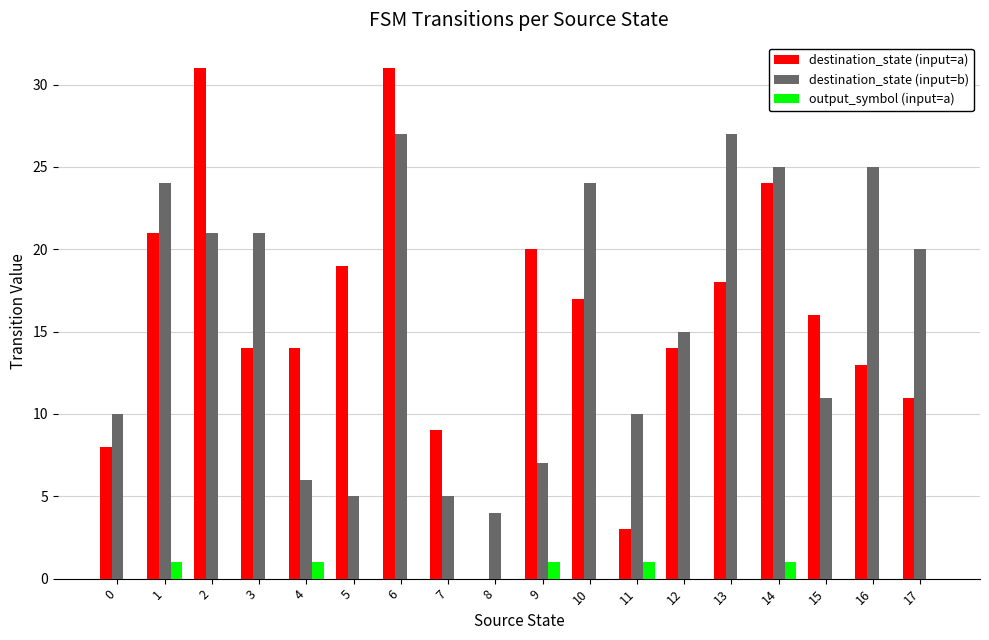

Is it true that destination_state (input=b) equals 27 at 6?

True